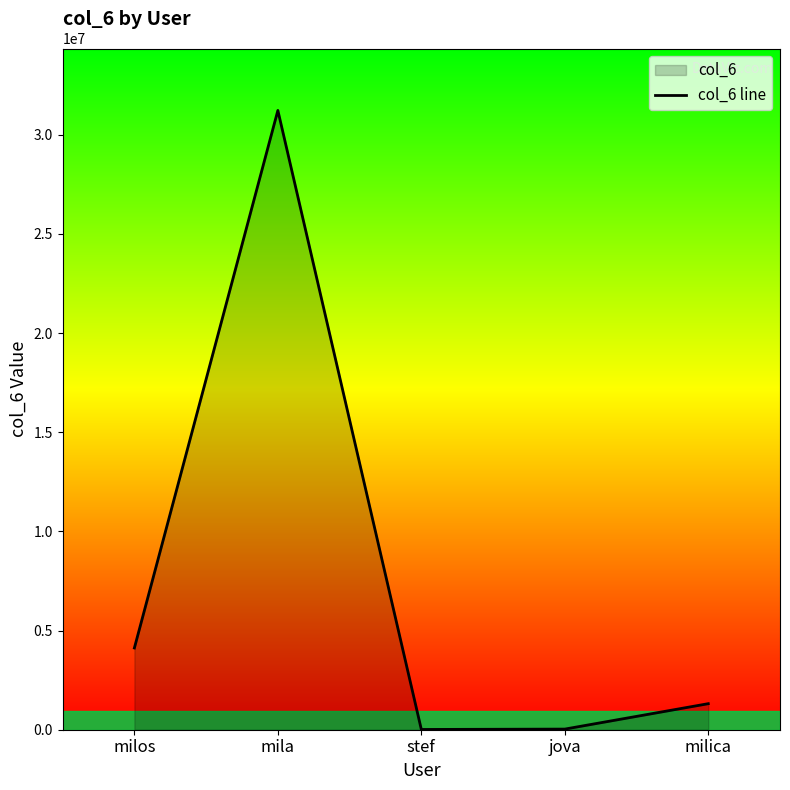

Rank the categories by value from highest to lowest.

mila, milos, milica, jova, stef